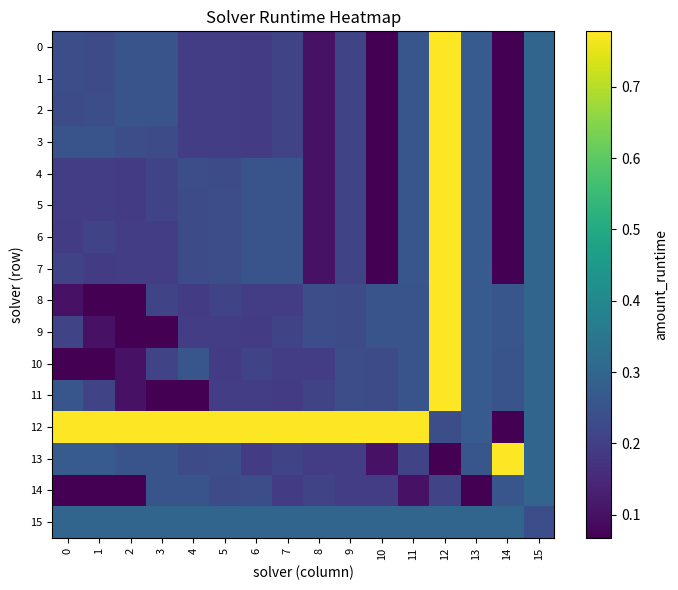

Reading left to right, extract all data points from this chart.

0: 0=0.2	1=0.2	2=0.3	3=0.3	4=0.2	5=0.2	6=0.2	7=0.2	8=0.1	9=0.2	10=0.1	11=0.3	12=0.8	13=0.3	14=0.1	15=0.3
1: 0=0.2	1=0.2	2=0.3	3=0.3	4=0.2	5=0.2	6=0.2	7=0.2	8=0.1	9=0.2	10=0.1	11=0.3	12=0.8	13=0.3	14=0.1	15=0.3
2: 0=0.2	1=0.2	2=0.3	3=0.3	4=0.2	5=0.2	6=0.2	7=0.2	8=0.1	9=0.2	10=0.1	11=0.3	12=0.8	13=0.3	14=0.1	15=0.3
3: 0=0.3	1=0.3	2=0.2	3=0.2	4=0.2	5=0.2	6=0.2	7=0.2	8=0.1	9=0.2	10=0.1	11=0.3	12=0.8	13=0.3	14=0.1	15=0.3
4: 0=0.2	1=0.2	2=0.2	3=0.2	4=0.2	5=0.2	6=0.3	7=0.3	8=0.1	9=0.2	10=0.1	11=0.3	12=0.8	13=0.3	14=0.1	15=0.3
5: 0=0.2	1=0.2	2=0.2	3=0.2	4=0.2	5=0.2	6=0.3	7=0.3	8=0.1	9=0.2	10=0.1	11=0.3	12=0.8	13=0.3	14=0.1	15=0.3
6: 0=0.2	1=0.2	2=0.2	3=0.2	4=0.2	5=0.2	6=0.3	7=0.3	8=0.1	9=0.2	10=0.1	11=0.3	12=0.8	13=0.3	14=0.1	15=0.3
7: 0=0.2	1=0.2	2=0.2	3=0.2	4=0.2	5=0.2	6=0.3	7=0.3	8=0.1	9=0.2	10=0.1	11=0.3	12=0.8	13=0.3	14=0.1	15=0.3
8: 0=0.1	1=0.1	2=0.1	3=0.2	4=0.2	5=0.2	6=0.2	7=0.2	8=0.2	9=0.2	10=0.3	11=0.3	12=0.8	13=0.3	14=0.3	15=0.3
9: 0=0.2	1=0.1	2=0.1	3=0.1	4=0.2	5=0.2	6=0.2	7=0.2	8=0.2	9=0.2	10=0.3	11=0.3	12=0.8	13=0.3	14=0.3	15=0.3
10: 0=0.1	1=0.1	2=0.1	3=0.2	4=0.3	5=0.2	6=0.2	7=0.2	8=0.2	9=0.2	10=0.2	11=0.3	12=0.8	13=0.3	14=0.3	15=0.3
11: 0=0.3	1=0.2	2=0.1	3=0.1	4=0.1	5=0.2	6=0.2	7=0.2	8=0.2	9=0.2	10=0.2	11=0.3	12=0.8	13=0.3	14=0.3	15=0.3
12: 0=0.8	1=0.8	2=0.8	3=0.8	4=0.8	5=0.8	6=0.8	7=0.8	8=0.8	9=0.8	10=0.8	11=0.8	12=0.2	13=0.3	14=0.1	15=0.3
13: 0=0.3	1=0.3	2=0.3	3=0.3	4=0.2	5=0.2	6=0.2	7=0.2	8=0.2	9=0.2	10=0.1	11=0.2	12=0.1	13=0.3	14=0.8	15=0.3
14: 0=0.1	1=0.1	2=0.1	3=0.3	4=0.3	5=0.2	6=0.2	7=0.2	8=0.2	9=0.2	10=0.2	11=0.1	12=0.2	13=0.1	14=0.3	15=0.3
15: 0=0.3	1=0.3	2=0.3	3=0.3	4=0.3	5=0.3	6=0.3	7=0.3	8=0.3	9=0.3	10=0.3	11=0.3	12=0.3	13=0.3	14=0.3	15=0.2